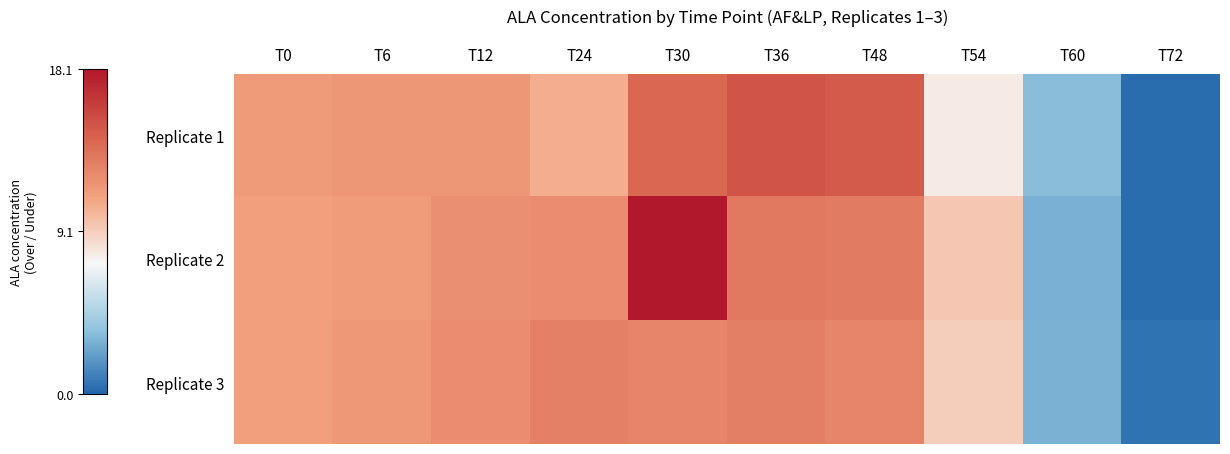

What is the minimum value shown in the chart?

0.3